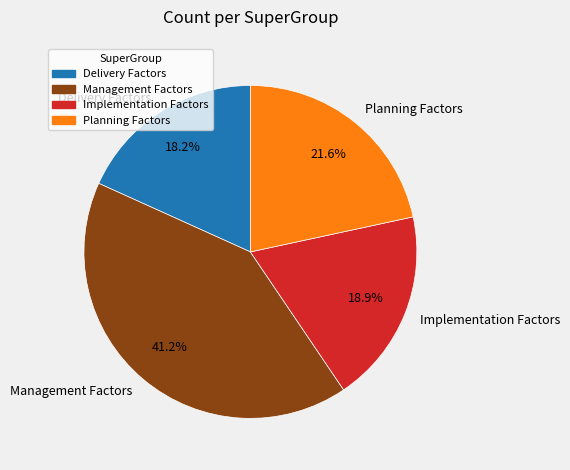

Count the number of slices in the pie.

4